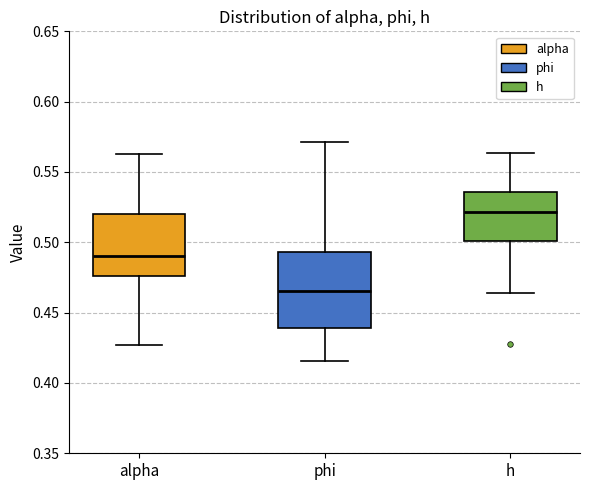

Reading left to right, read every box against the y-axis: the position of its median line, the range the box covers, and the ends of its whiskers. The values are not printed on the chart, so give them approximately, as read against the axis.

alpha: median 0.490, box 0.475 to 0.520, whiskers 0.425 to 0.565
phi: median 0.465, box 0.440 to 0.495, whiskers 0.415 to 0.570
h: median 0.520, box 0.500 to 0.535, whiskers 0.465 to 0.565